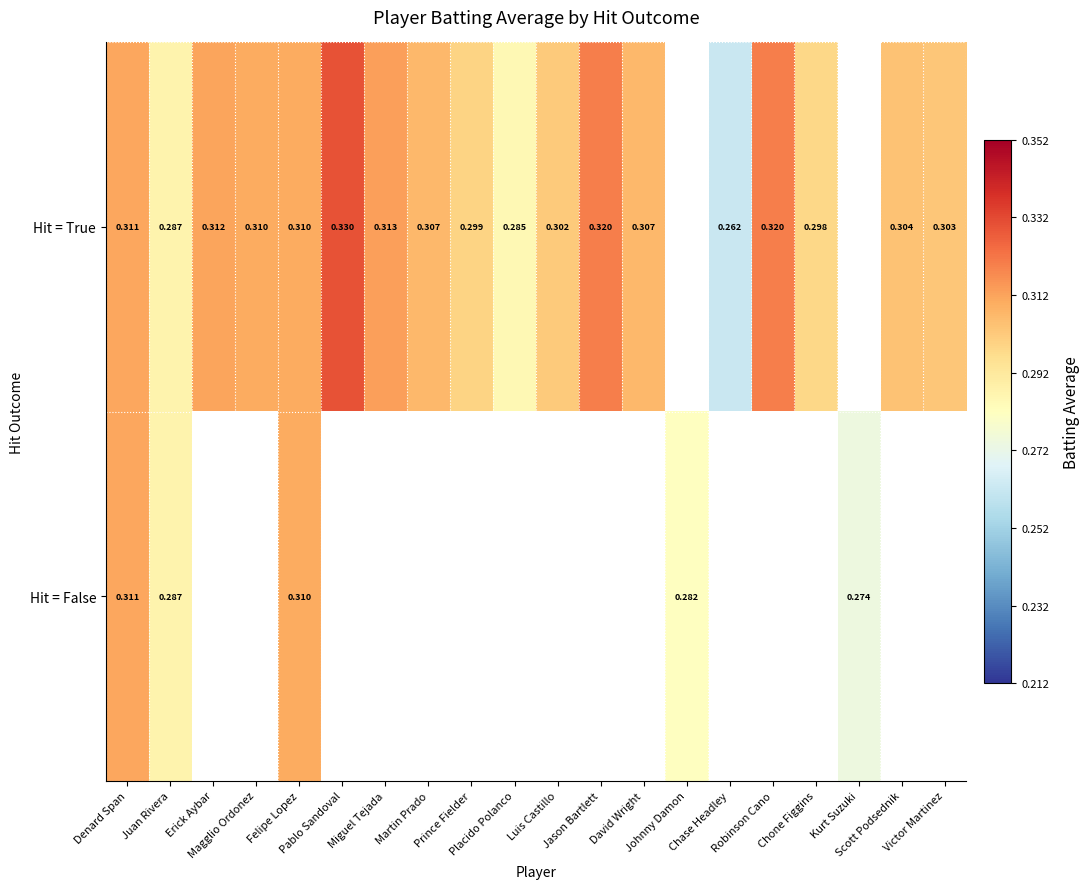

What is the total value across all series at Victor Martinez?

0.3